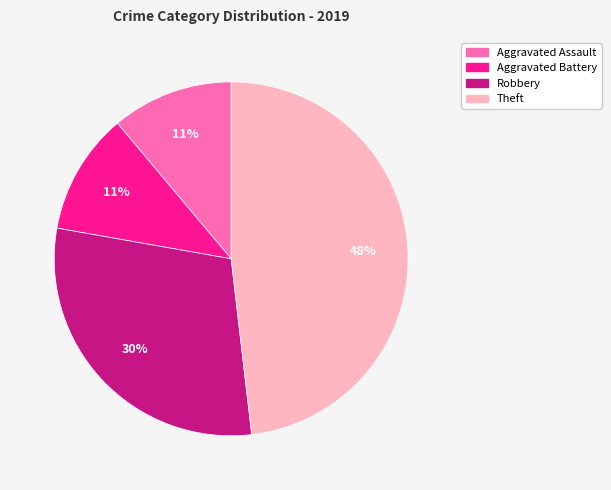

True or false: Aggravated Assault accounts for 5% of the total.

False